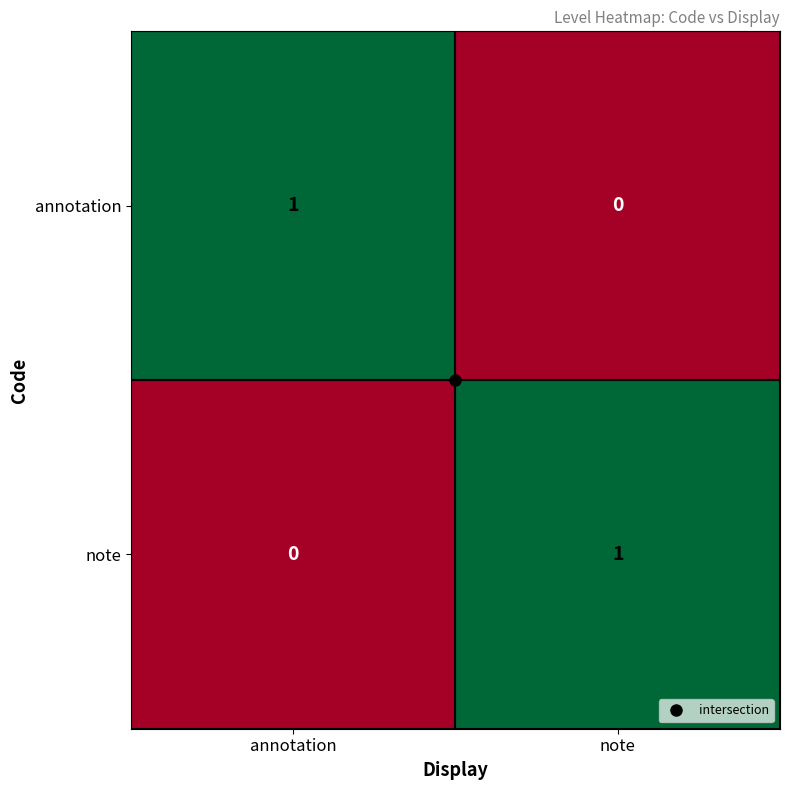

Which category has the highest value in the note series?

note